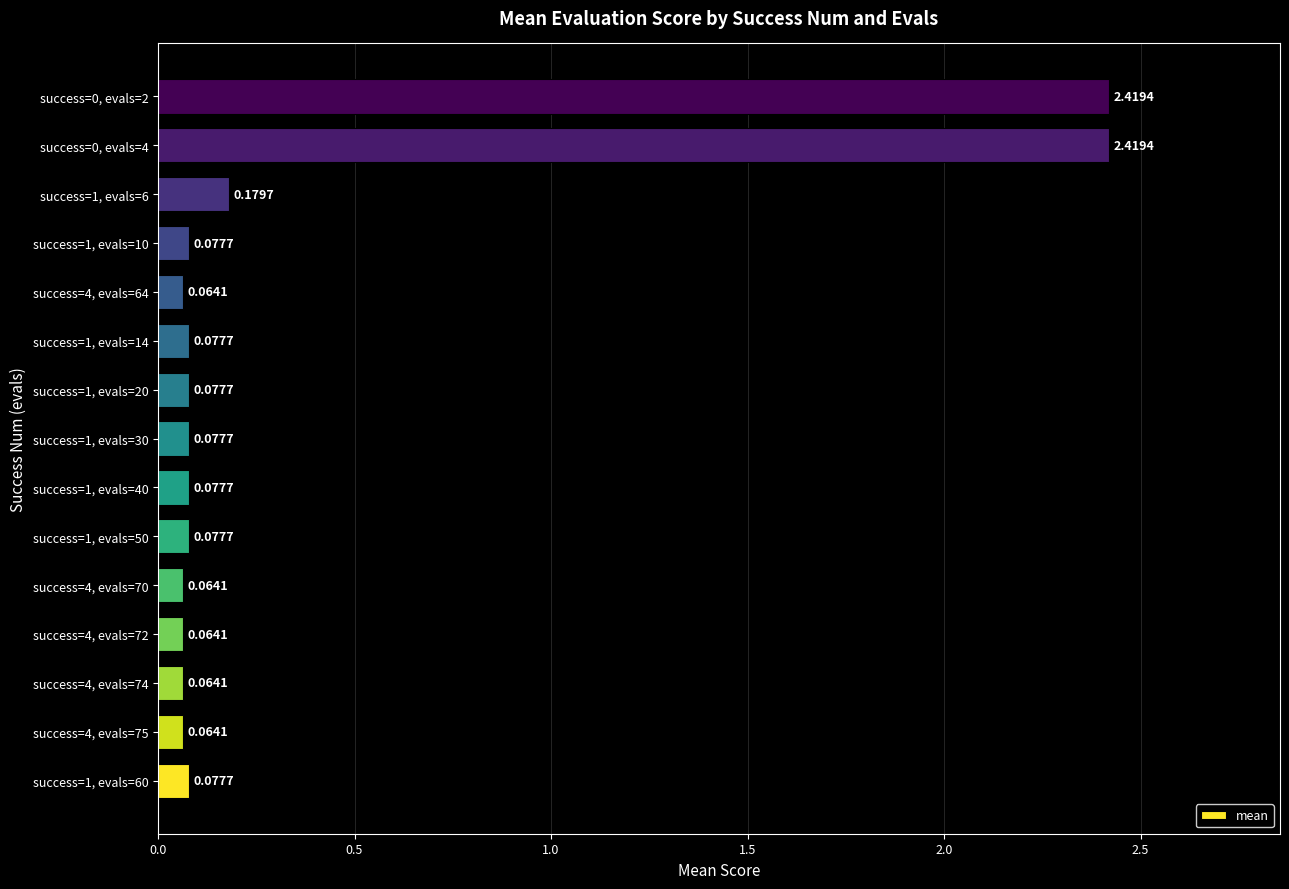

What is the sum of all values?

5.9